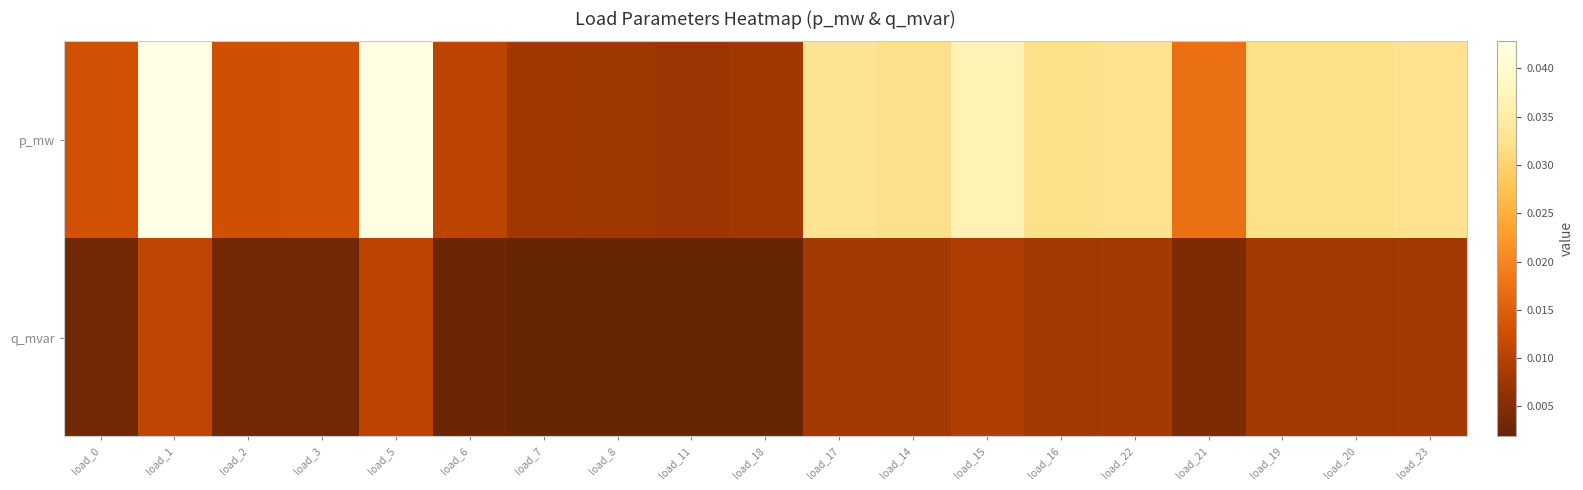

Rank the series by their average value, from lowest to highest.

q_mvar, p_mw